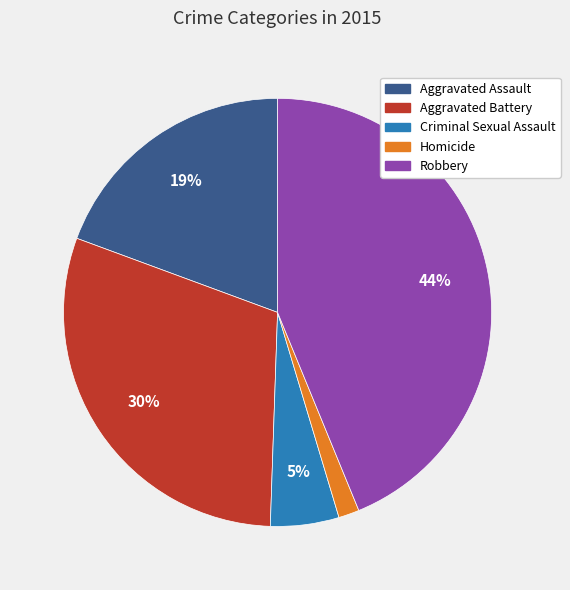

How many slices are in this pie chart?

5